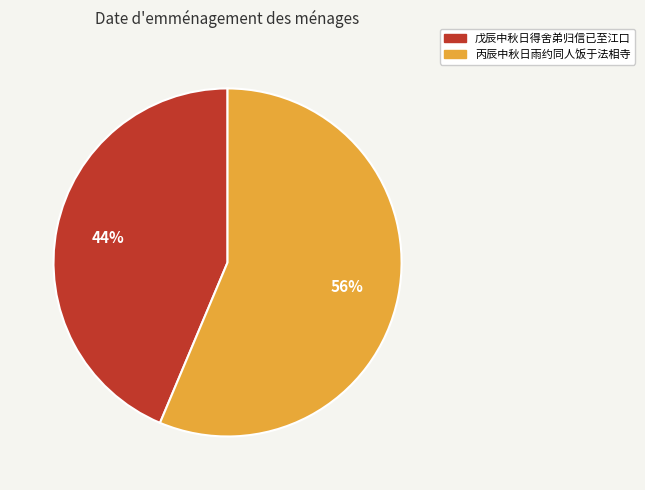

To the nearest percent, what is the average slice percentage?

50%